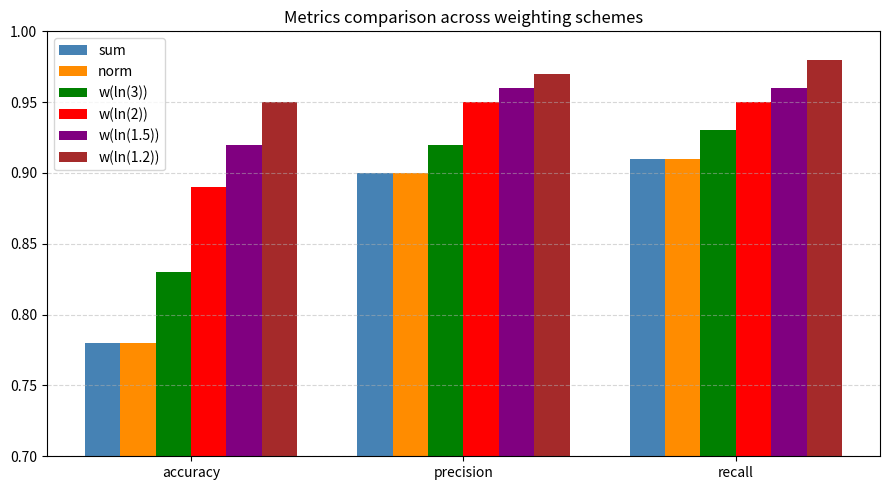

Which category has the lowest value across all series?

accuracy